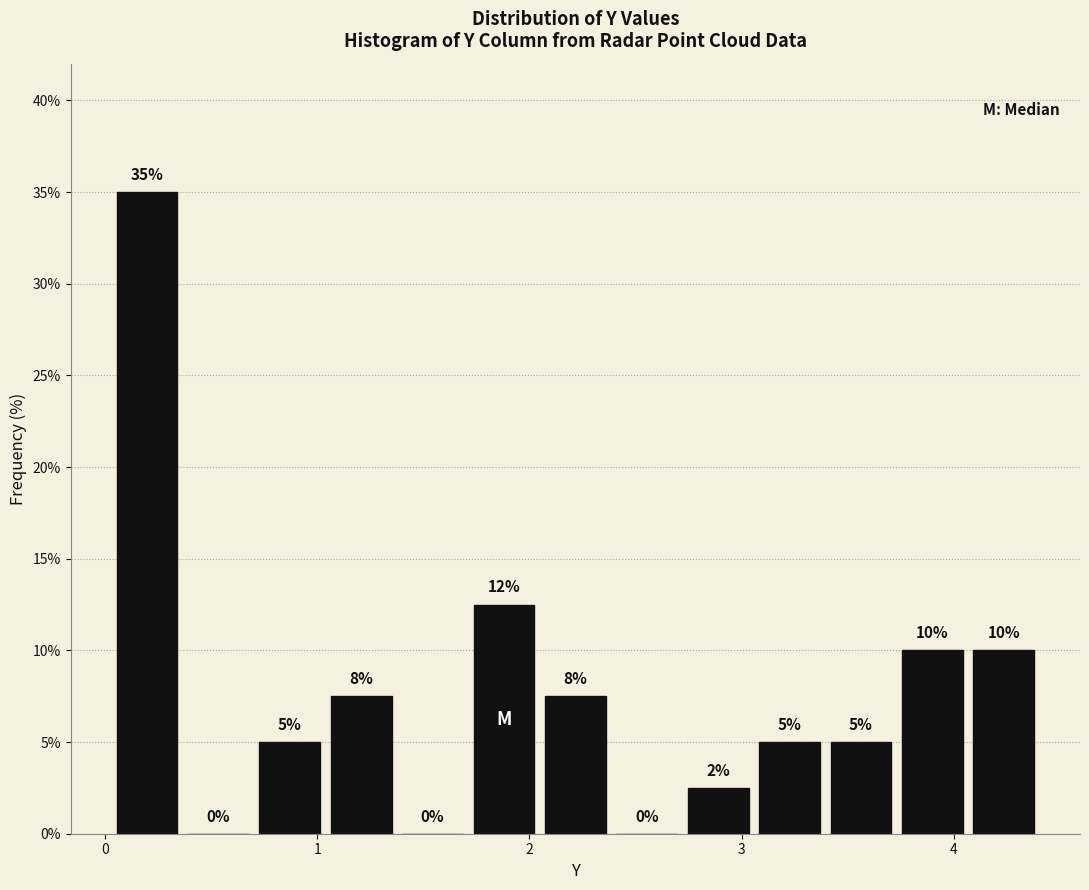

Around what value on the x-axis is the tallest bar? Give the approximate position of its centre, as read against the axis.

0.2